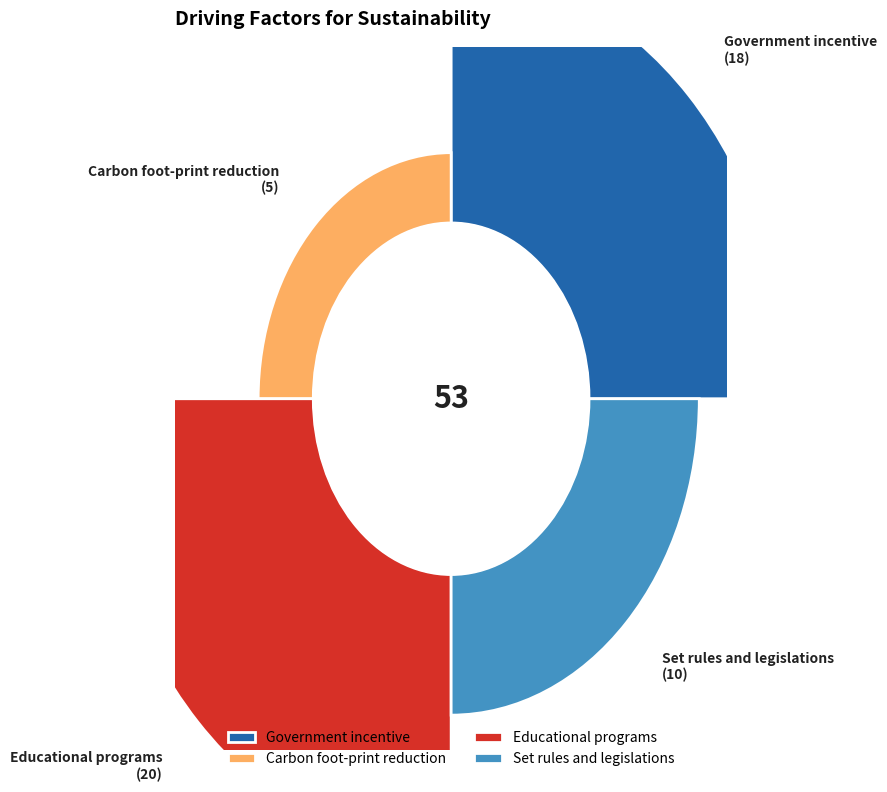

Is the sum of Set rules and legislations and Educational programs greater than half?

Yes